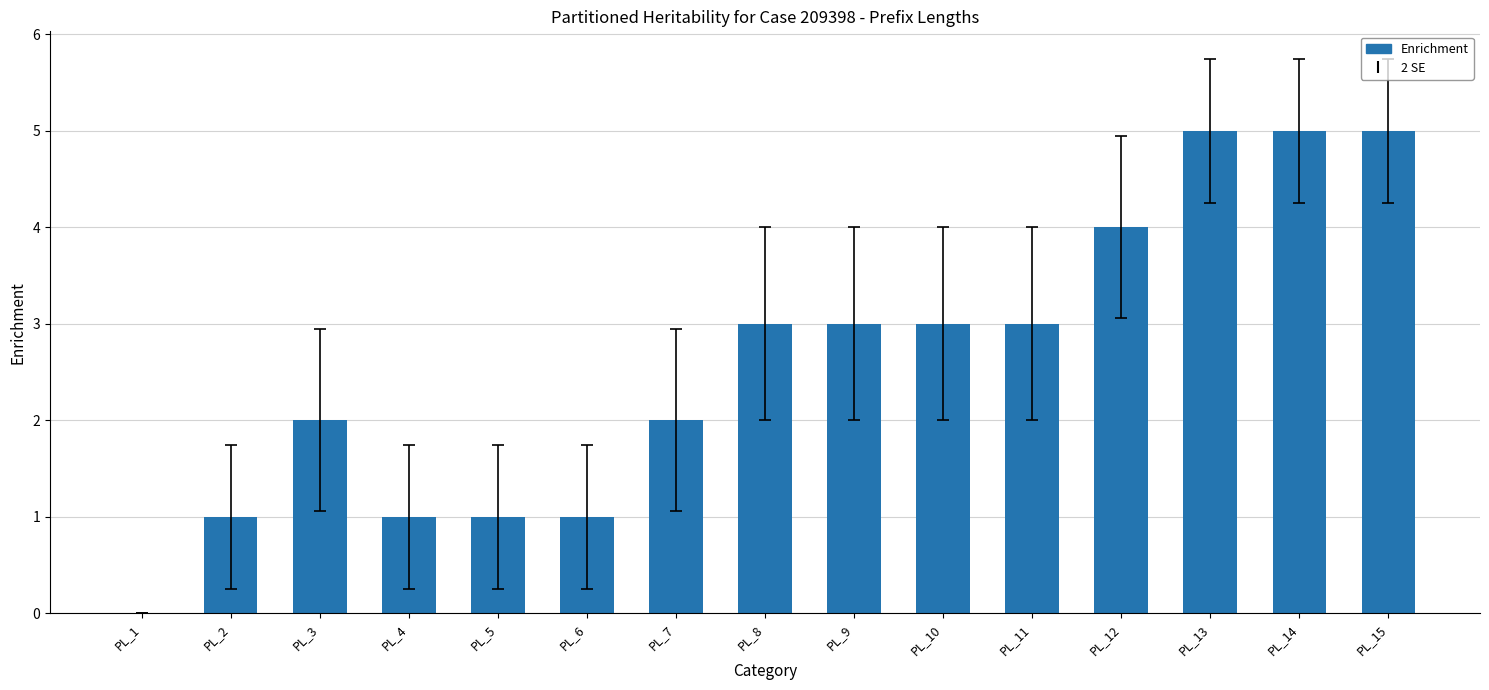

The chart shows a value of 4 at PL_10. True or false?

False